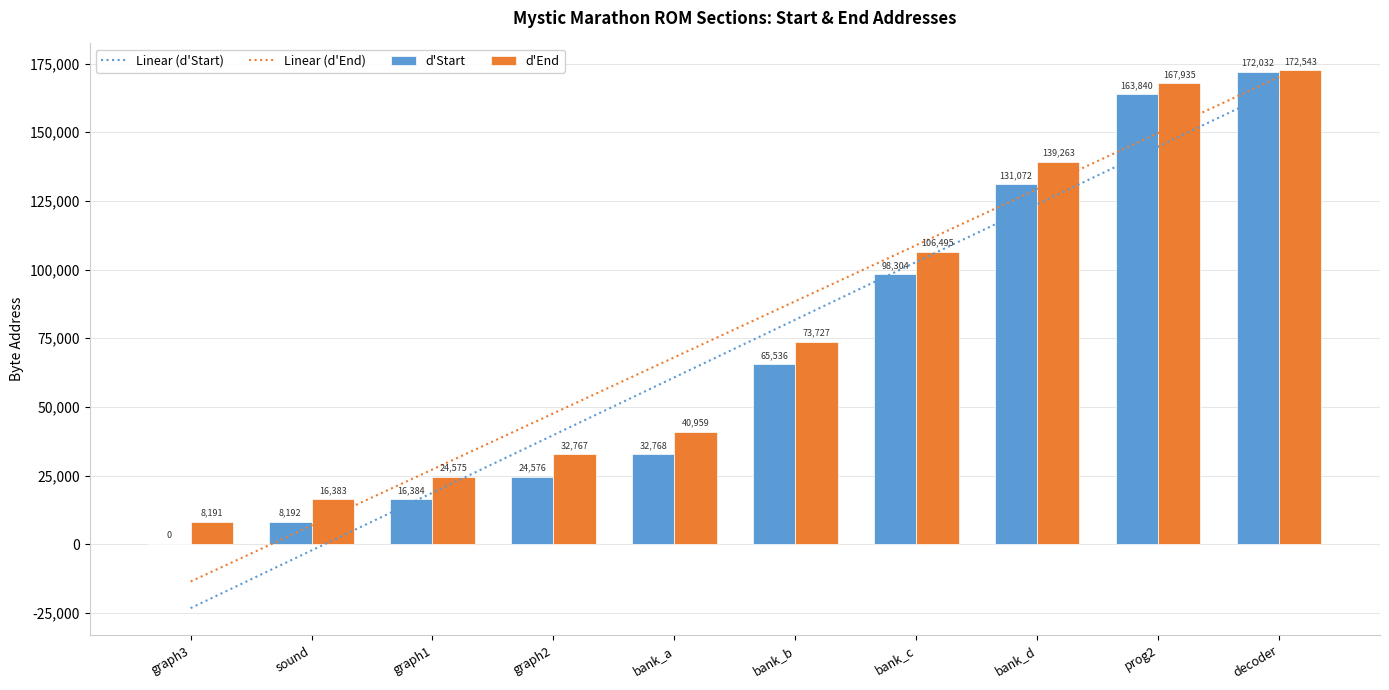

How many groups of bars are there?

10